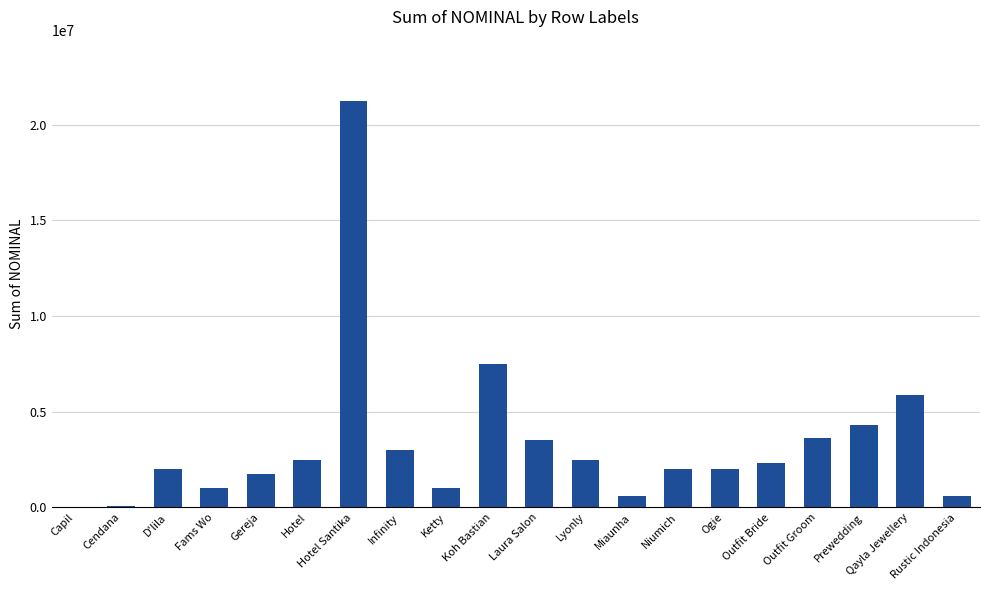

How many data points does each series have?

20